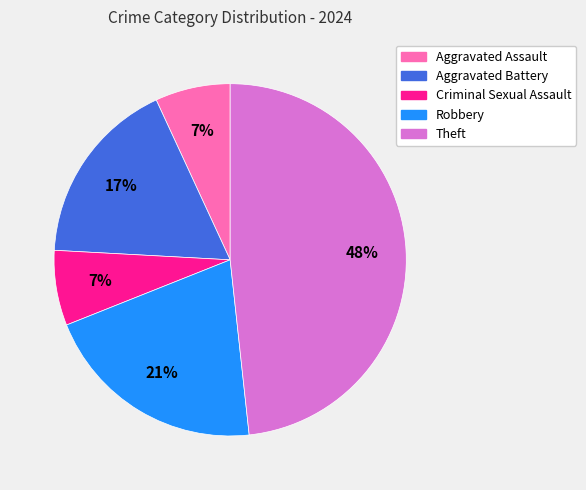

What is the ratio of the value at Aggravated Assault to the value at Aggravated Battery?

0.4